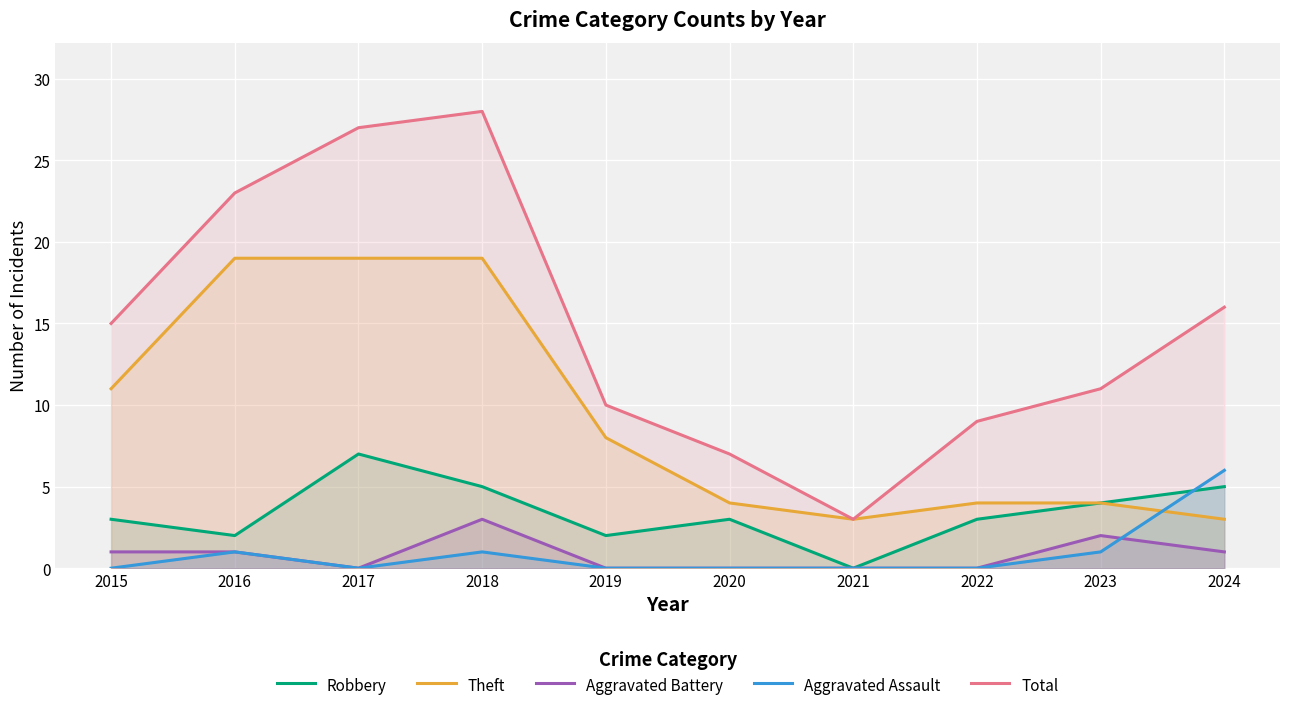

The Total series shows 5 at 2021. True or false?

False